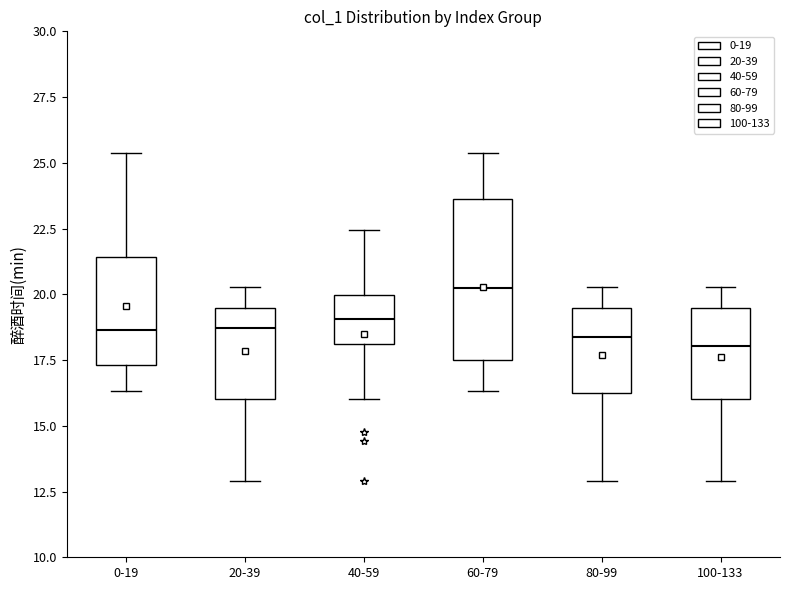

Which box is the tallest, from its lower edge to its upper edge?

60-79